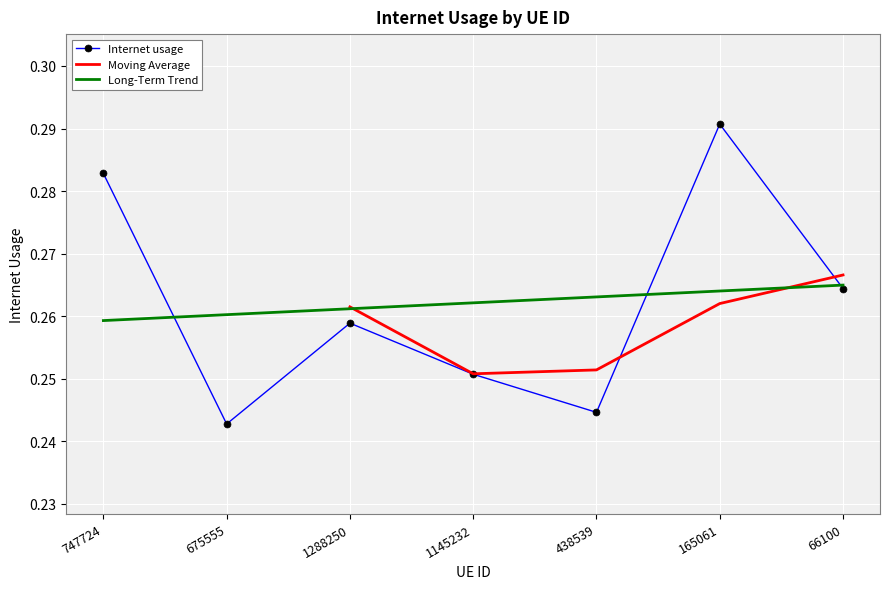

What value does the data have at 165061?

0.3